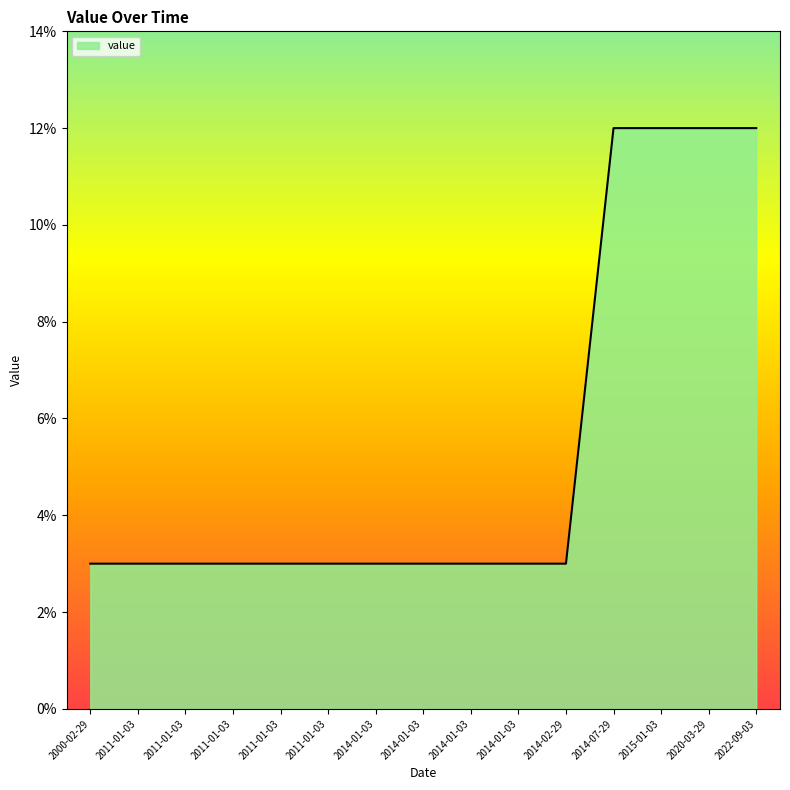

Does the chart display data point markers on the line(s)?

No